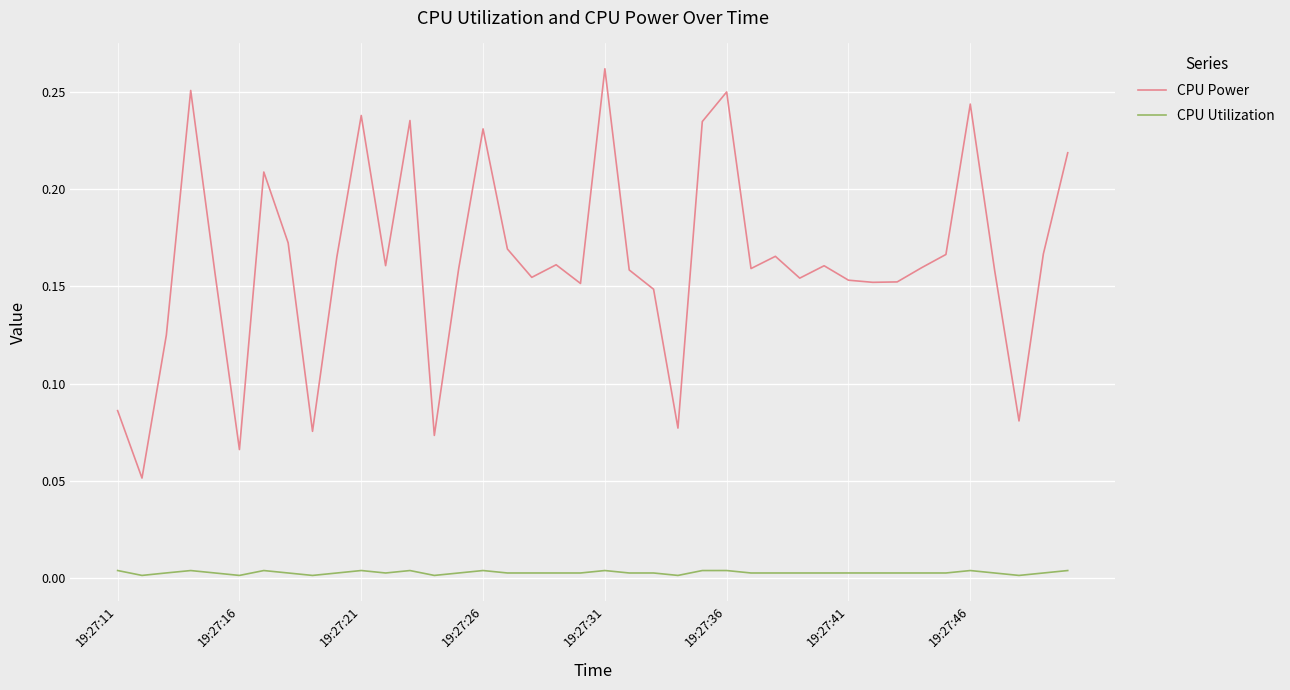

True or false: CPU Utilization and CPU Power cross at least once.

False